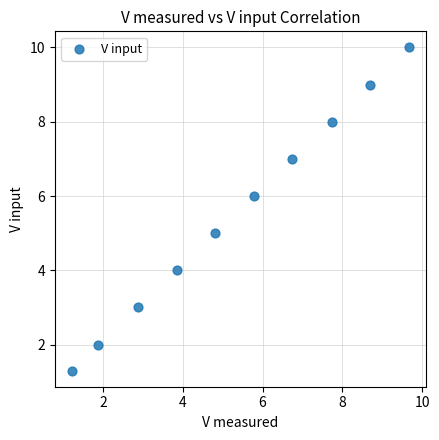

What is the average Y value?

5.5